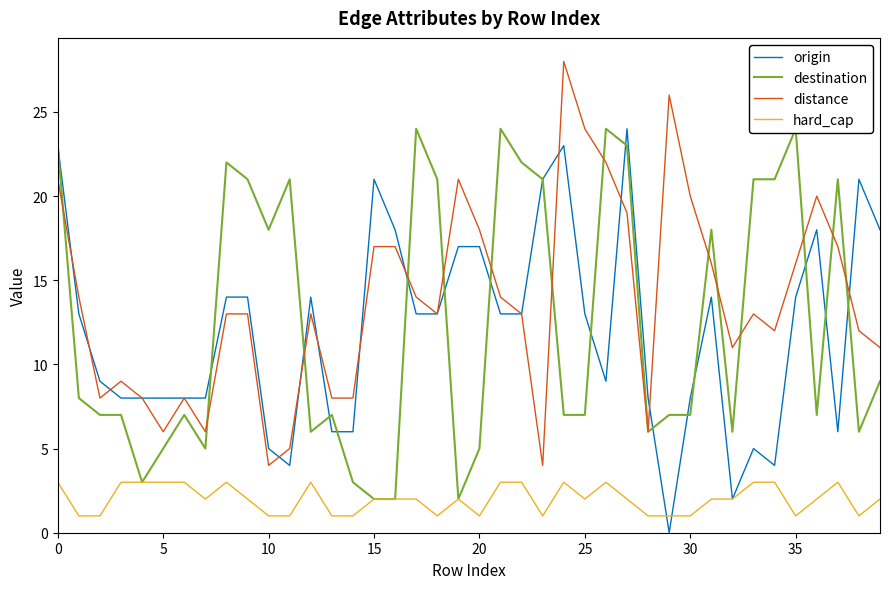

How many data points in destination are above 7?

19